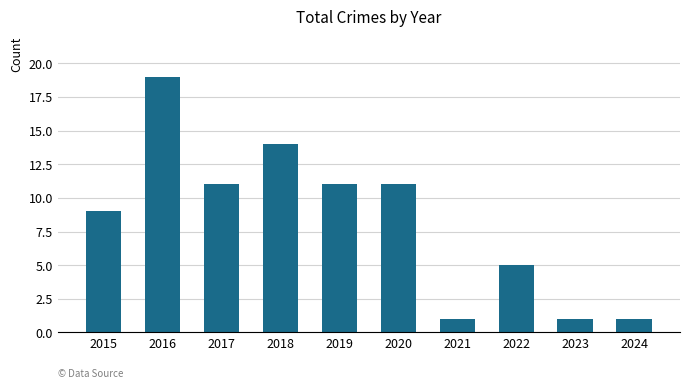

Is it true that the value at 2015 is 14?

False